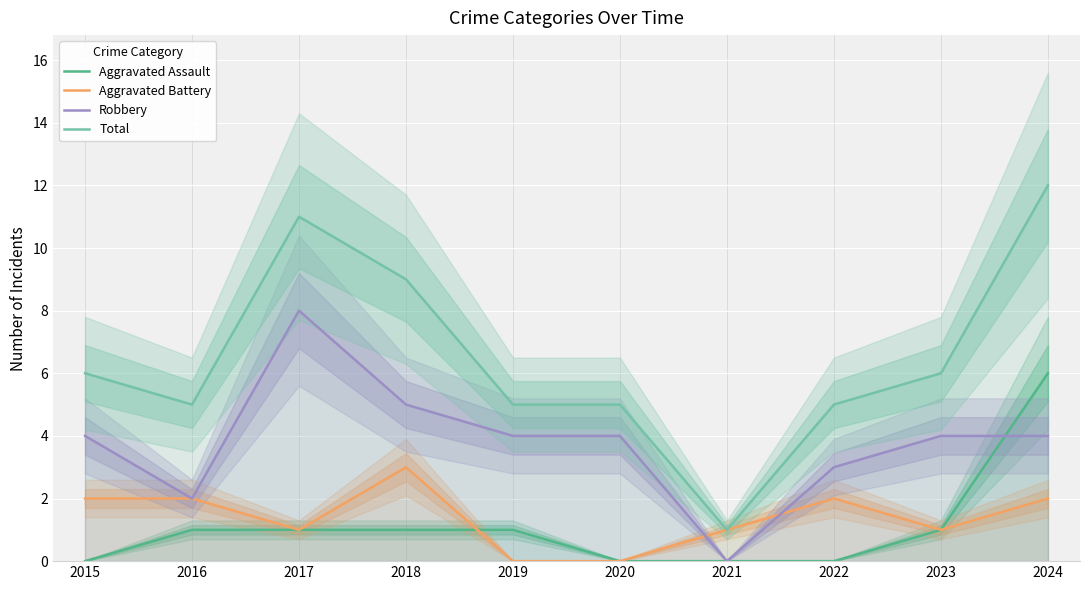

At which category does Total reach its first local valley?

2016